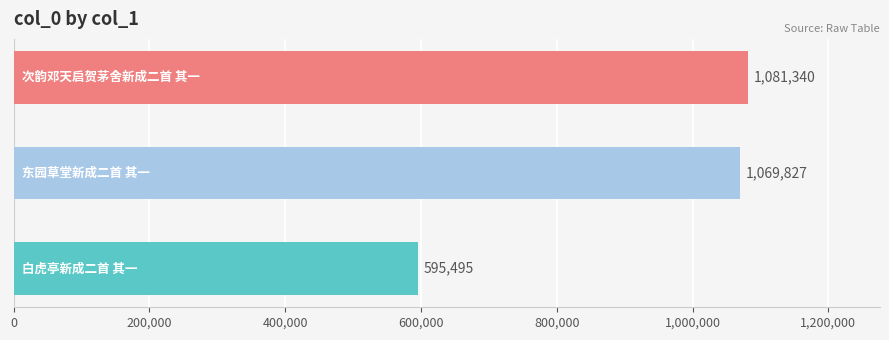

What is the average value?

915554